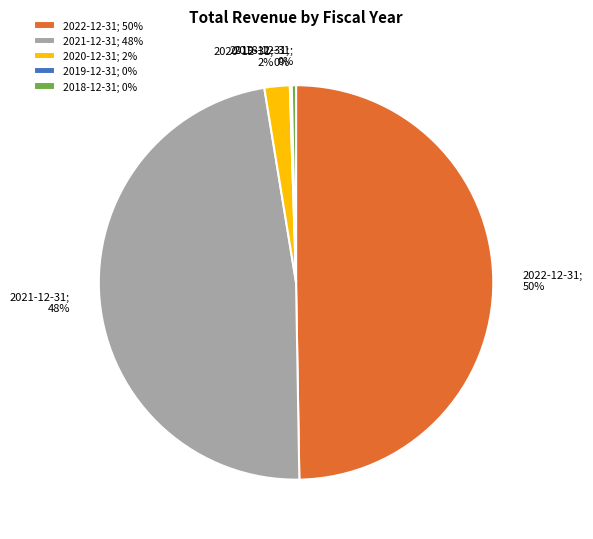

The 2020-12-31; 2% slice represents 2% of the pie. True or false?

True